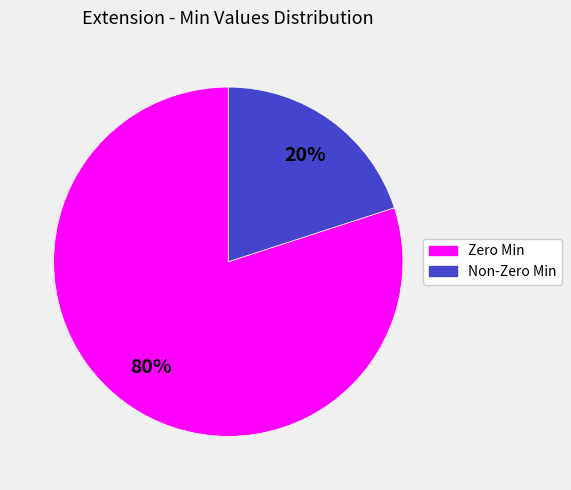

Is there any slice that represents more than half of the pie?

Yes